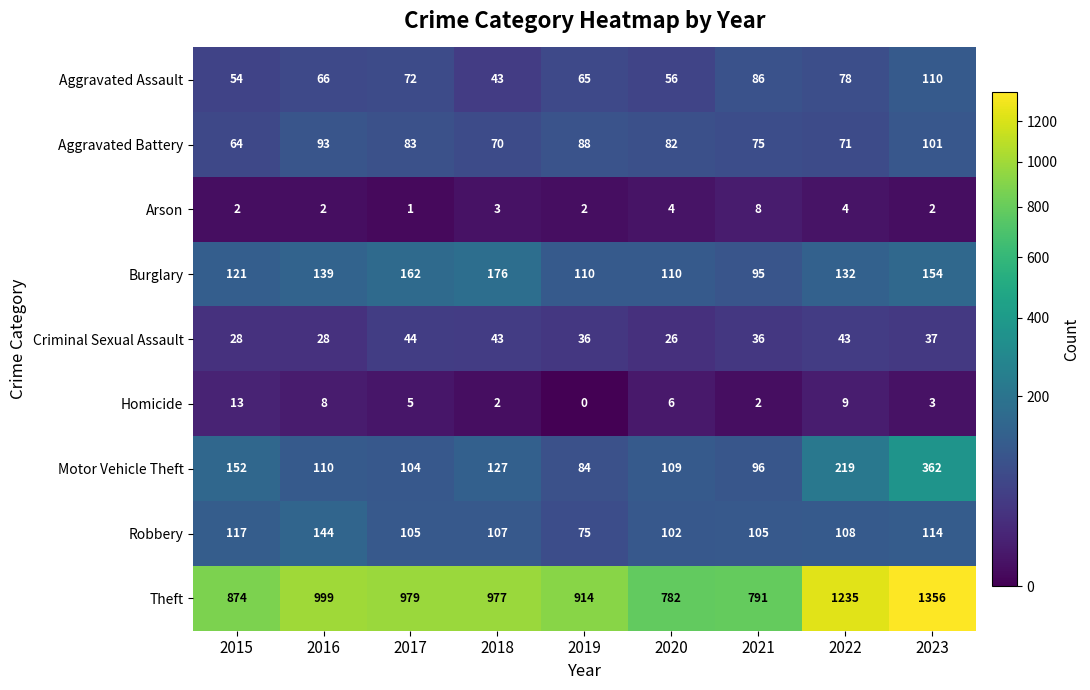

How many categories are shown in the chart?

9